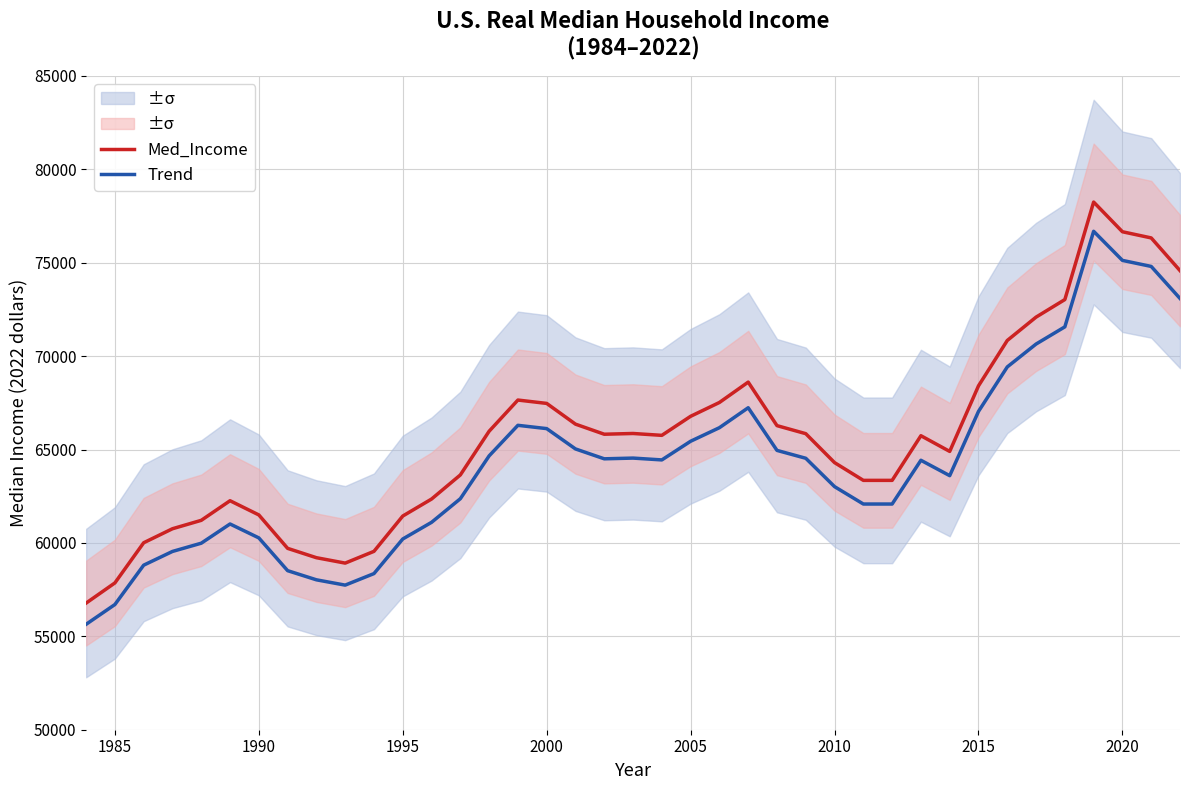

The Trend series shows 30566.8 at 2000. True or false?

False